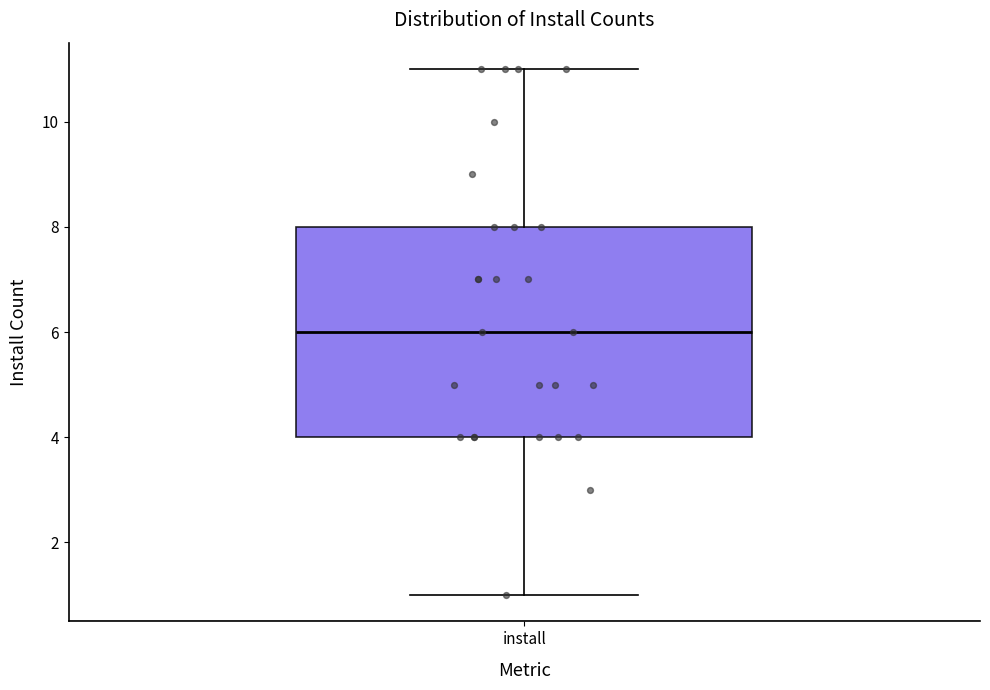

Read this box plot against the y-axis: the position of the median line, the range covered by the box, and the ends of both whiskers. The values are not printed on the chart, so give them approximately, as read against the axis.

median 6, box 4 to 8, whiskers 1 to 11